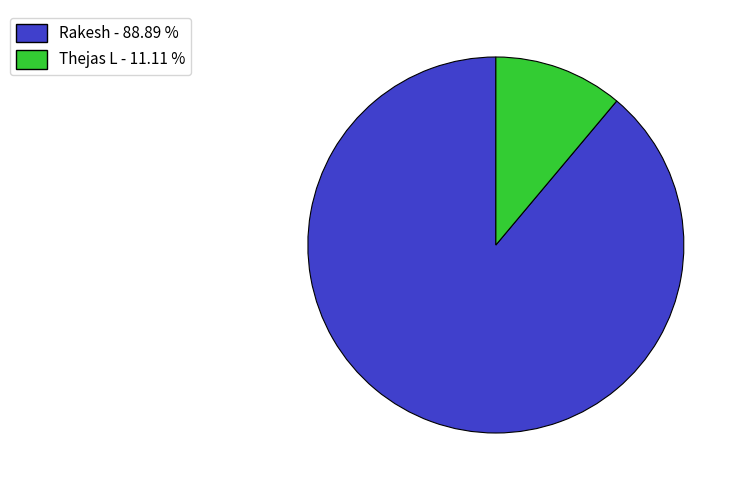

Which slice is the largest?

Rakesh